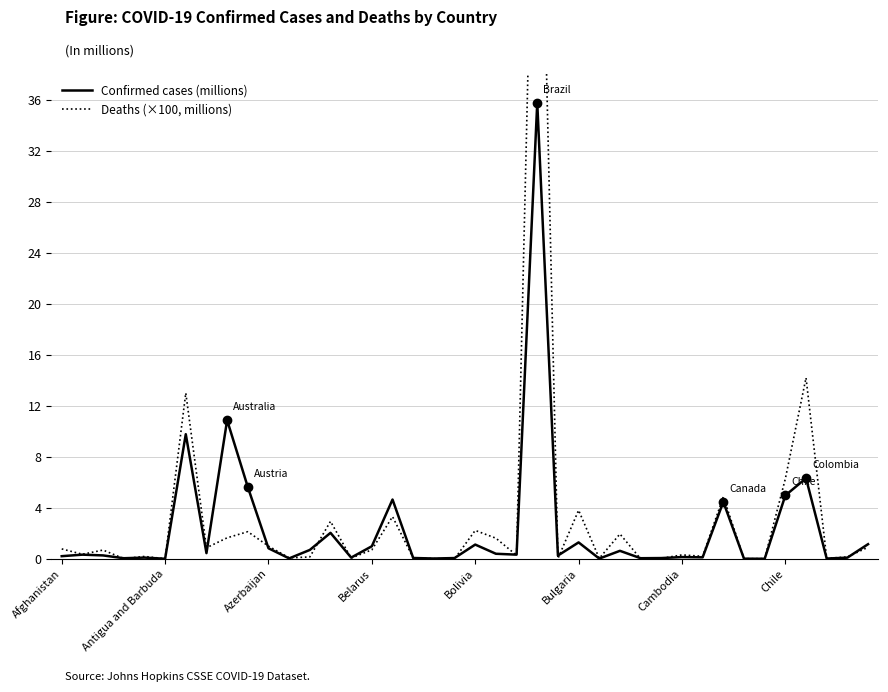

How many intersections are there between Deaths (×100, millions) and Confirmed cases (millions)?

19